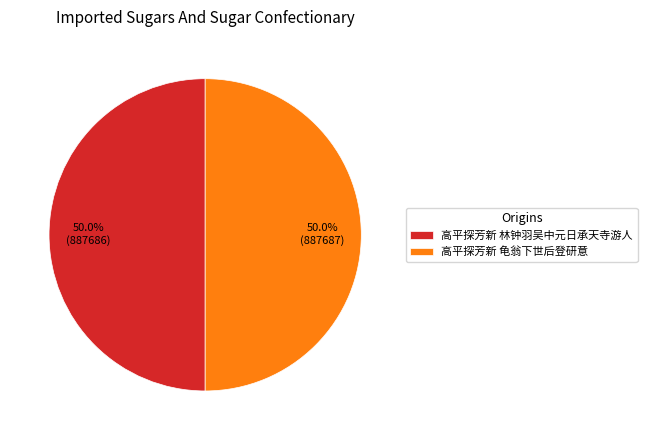

What is the ratio of the value at 高平探芳新 林钟羽吴中元日承天寺游人 to the value at 高平探芳新 龟翁下世后登研意?

1.0